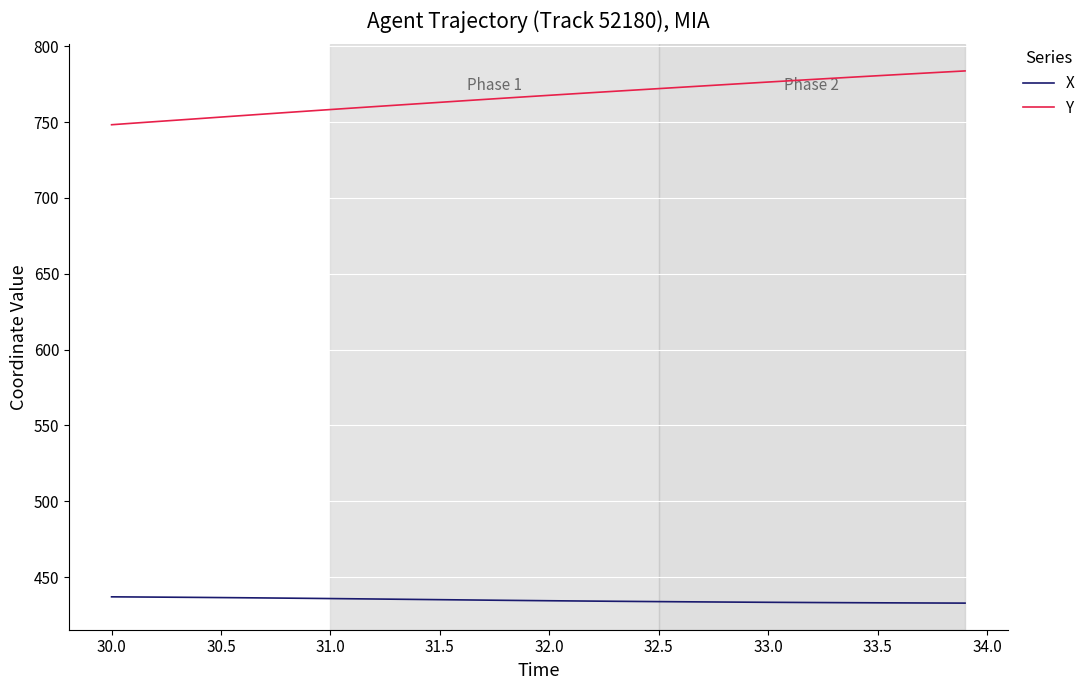

Which series has the largest total across all categories?

Y